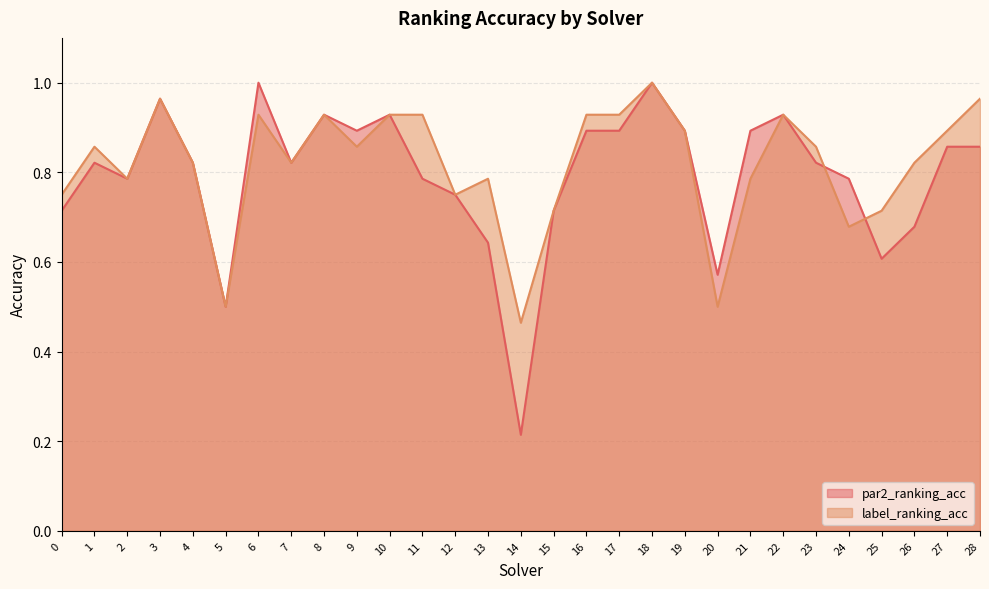

Reading left to right, extract all data points from this chart.

par2_ranking_acc: 0.7	0.8	0.8	1.0	0.8	0.5	1.0	0.8	0.9	0.9	0.9	0.8	0.8	0.6	0.2	0.7	0.9	0.9	1.0	0.9	0.6	0.9	0.9	0.8	0.8	0.6	0.7	0.9	0.9
label_ranking_acc: 0.8	0.9	0.8	1.0	0.8	0.5	0.9	0.8	0.9	0.9	0.9	0.9	0.8	0.8	0.5	0.7	0.9	0.9	1.0	0.9	0.5	0.8	0.9	0.9	0.7	0.7	0.8	0.9	1.0